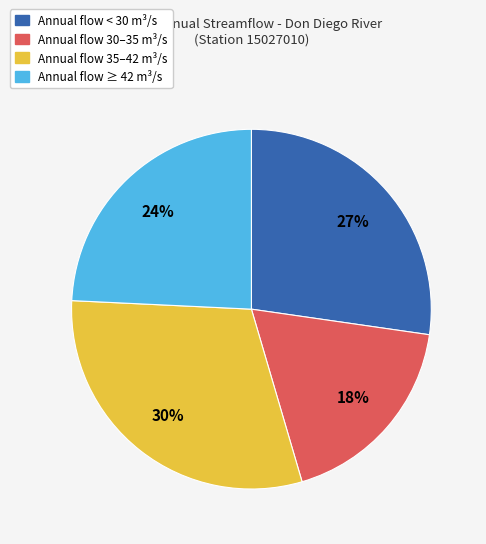

Does any single category account for the majority?

No